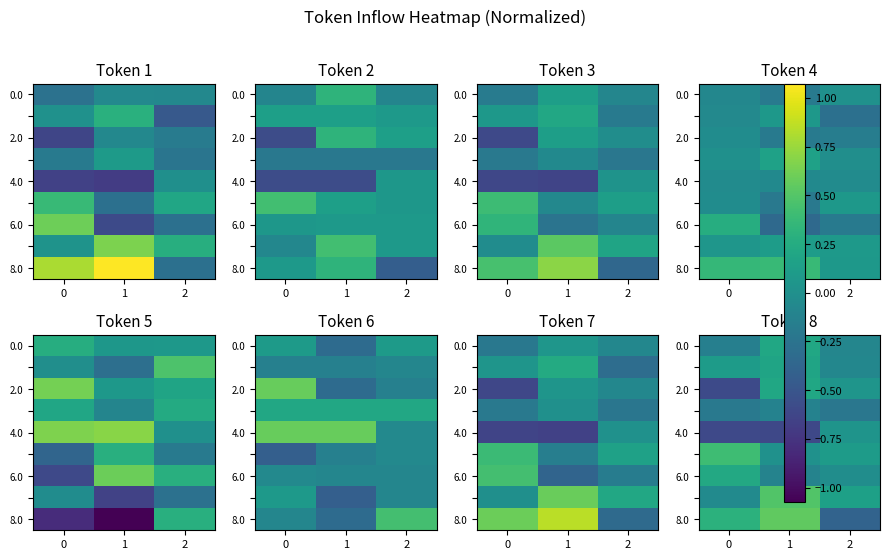

The 6.0 series shows 0.2 at 0. True or false?

True